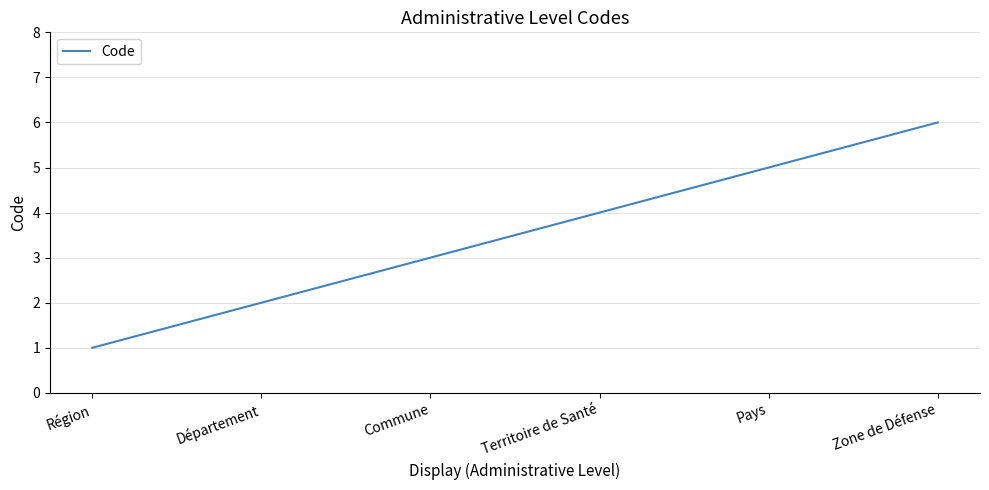

Reading right to left, transcribe all the data shown in this chart.

Zone de Défense=6	Pays=5	Territoire de Santé=4	Commune=3	Département=2	Région=1